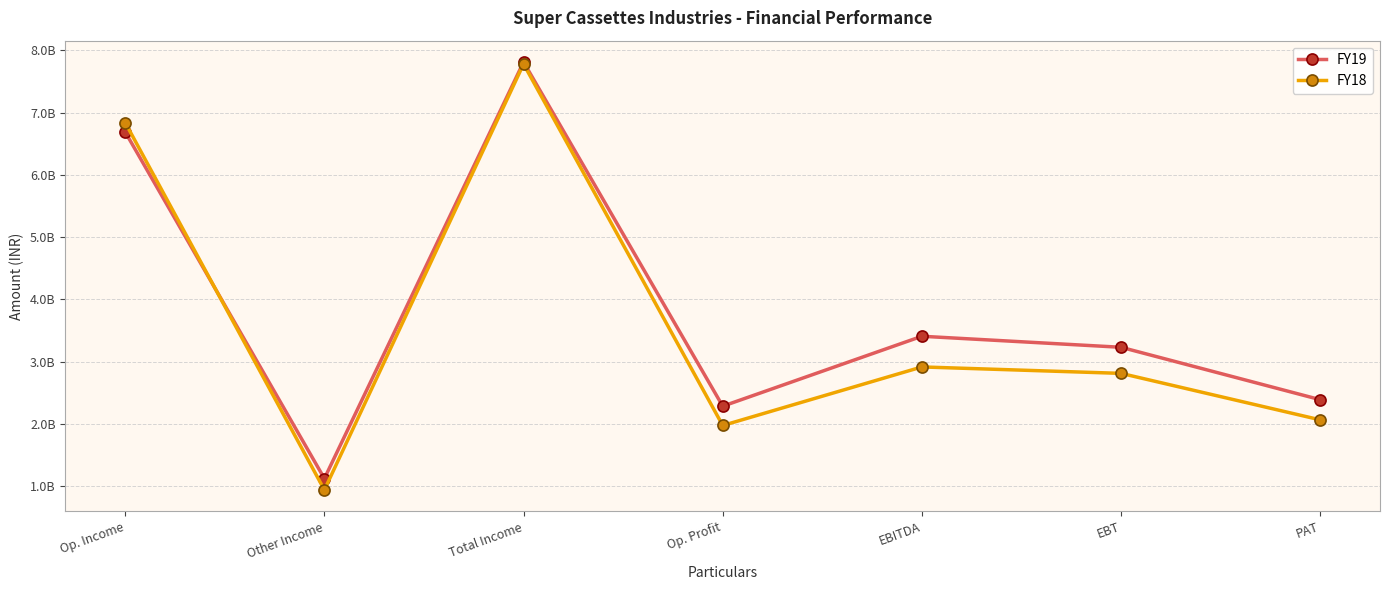

Which has a higher value, Total Income or EBITDA?

Total Income